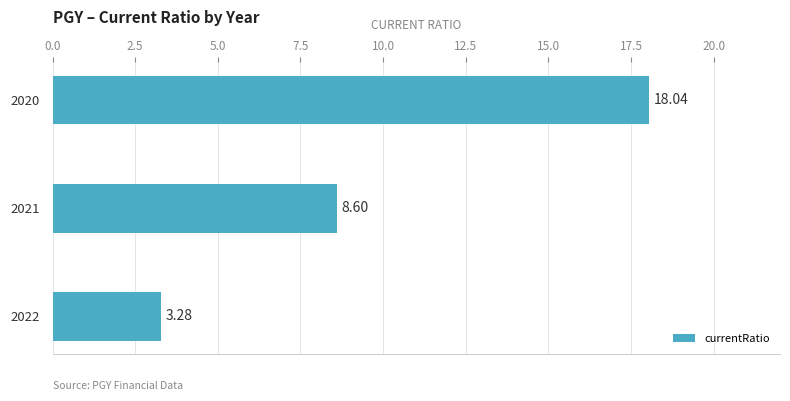

What is the greatest value displayed?

18.0